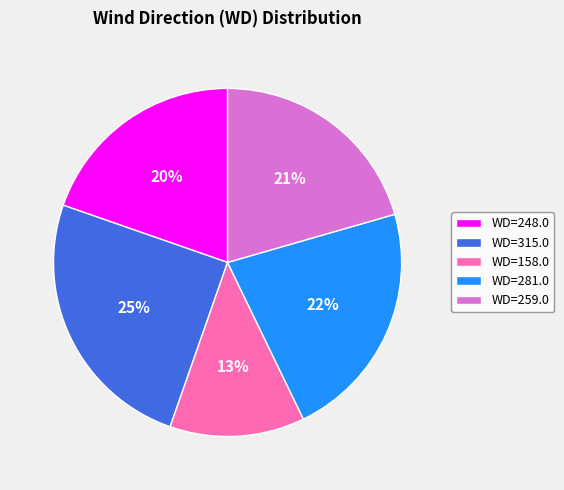

Which category has the biggest portion of the pie?

WD=315.0